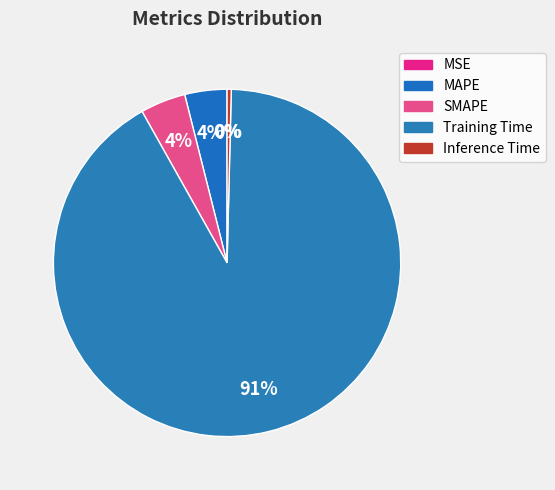

Is the sum of Inference Time and MAPE greater than half?

No